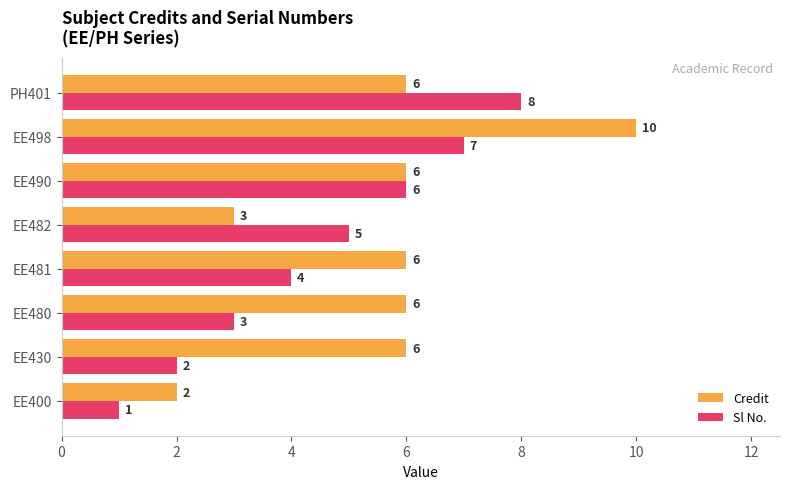

What are all the series names shown in the legend?

Credit, Sl No.